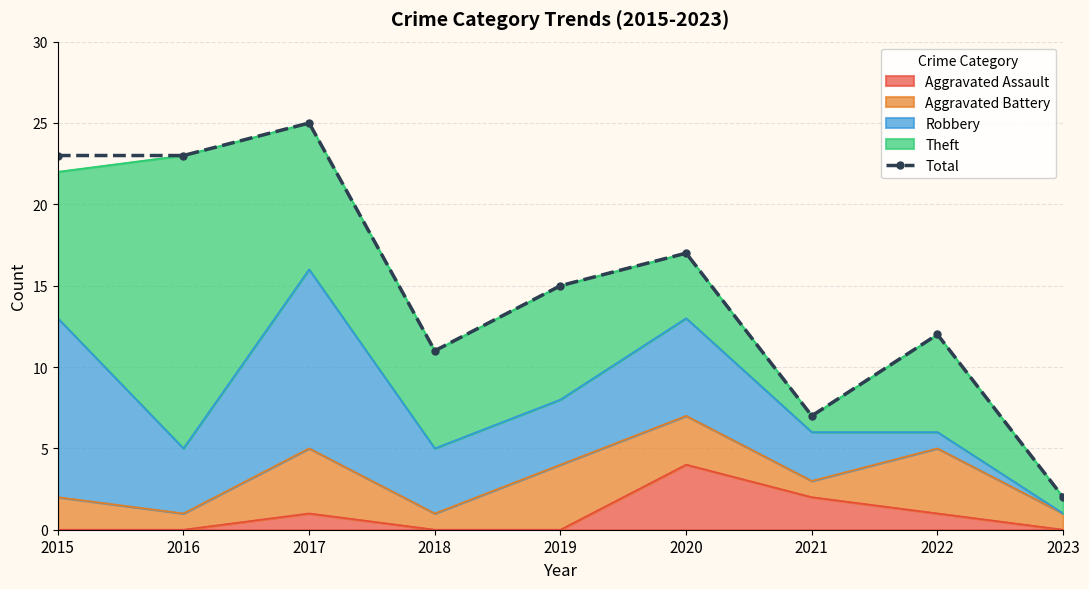

At which category does the data reach its first local peak?

2017